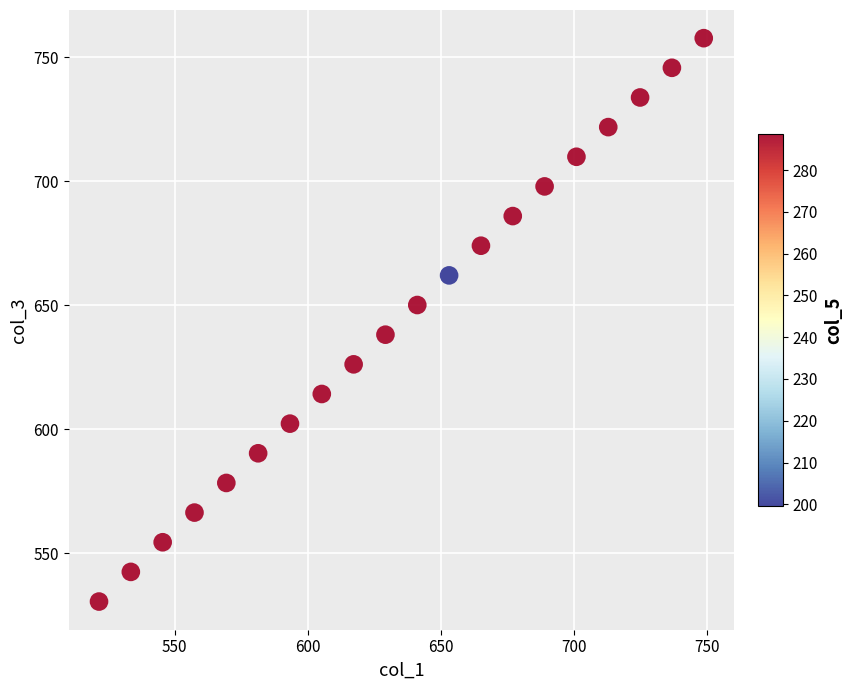

What is the range of X values (max minus min)?

227.1